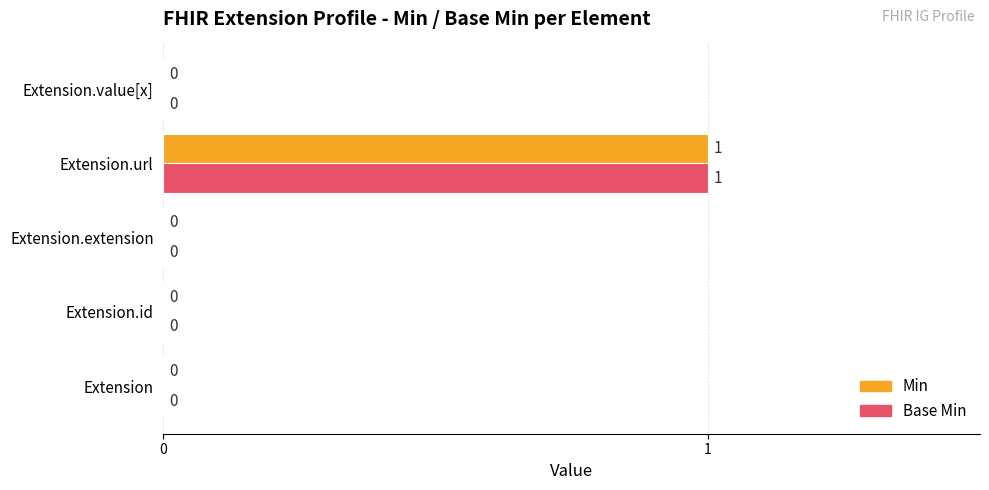

Is it true that Min equals 0 at Extension.id?

True